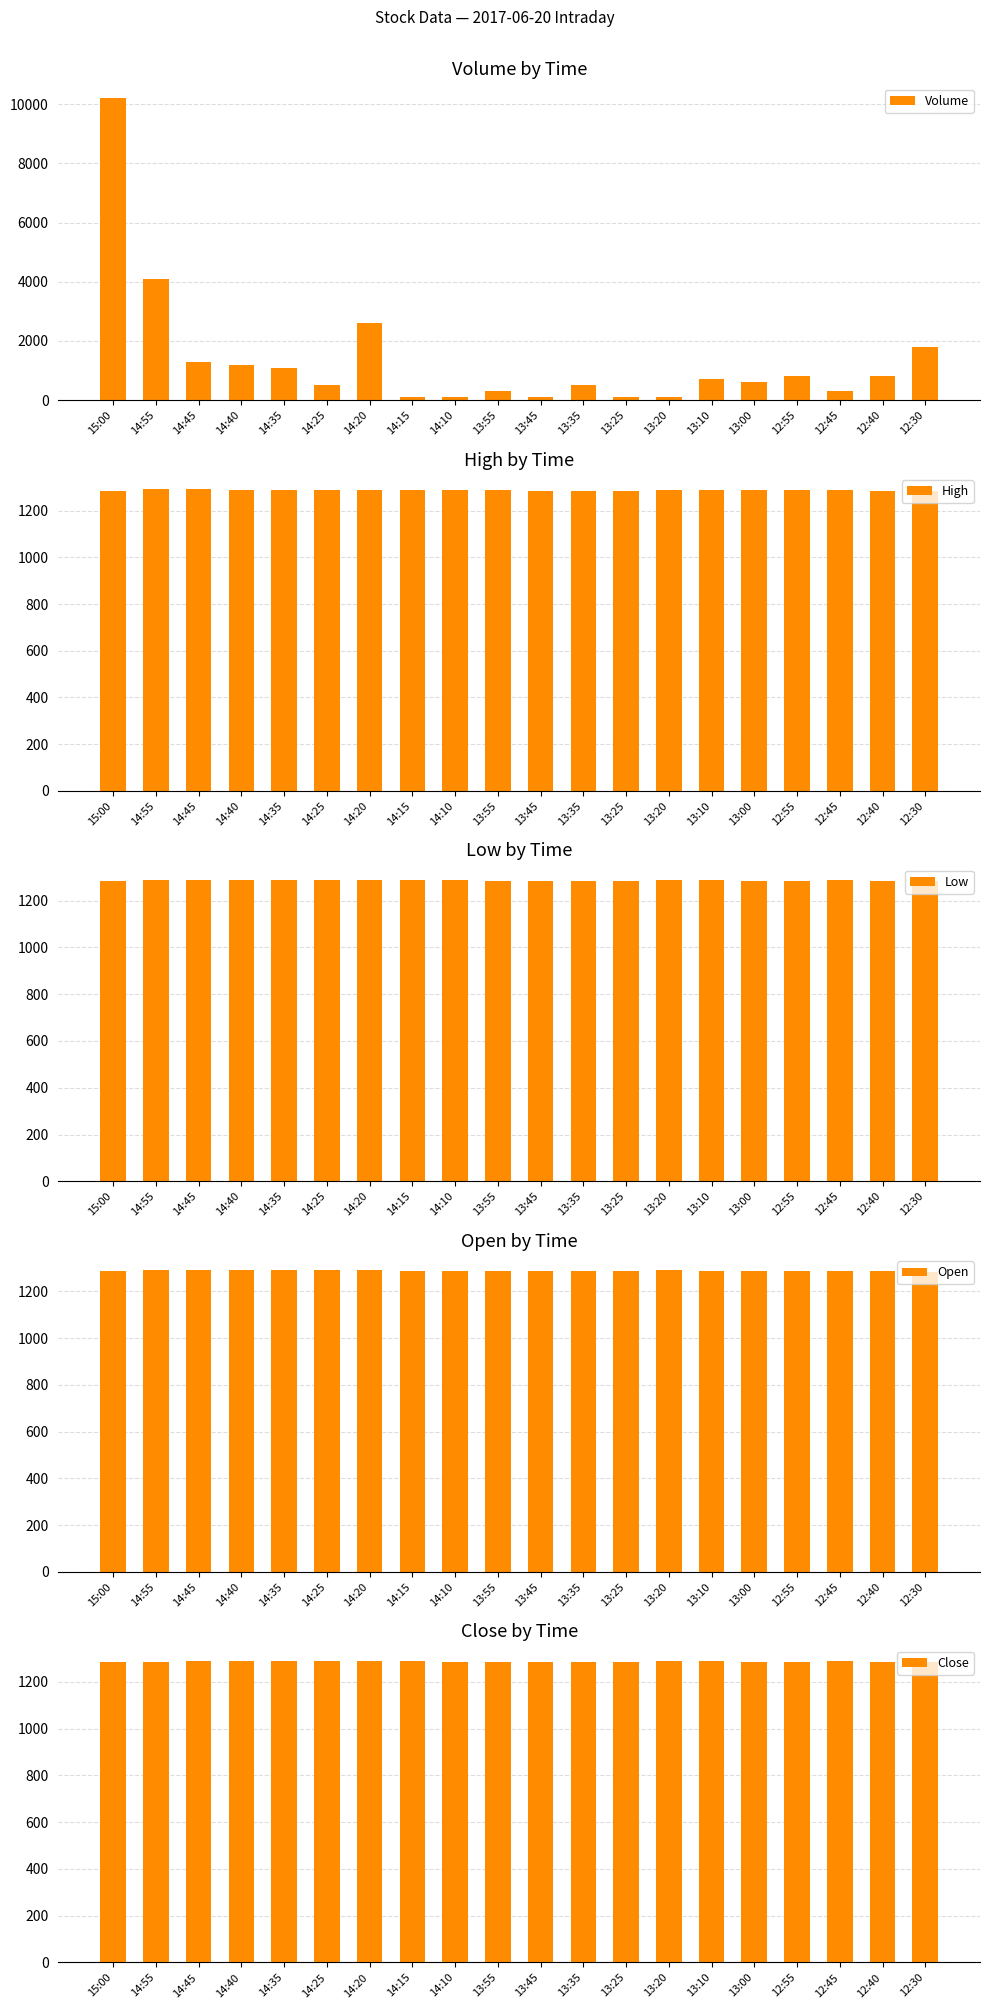

Reading right to left, transcribe all the data shown in this chart.

Volume: 12:30=1800	12:40=800	12:45=300	12:55=800	13:00=600	13:10=700	13:20=100	13:25=100	13:35=500	13:45=100	13:55=300	14:10=100	14:15=100	14:20=2600	14:25=500	14:35=1100	14:40=1200	14:45=1300	14:55=4100	15:00=10200
High: 12:30=1286	12:40=1285	12:45=1288	12:55=1287	13:00=1288	13:10=1289	13:20=1289	13:25=1286	13:35=1286	13:45=1285	13:55=1287	14:10=1287	14:15=1288	14:20=1290	14:25=1290	14:35=1289	14:40=1290	14:45=1292	14:55=1293	15:00=1286
Low: 12:30=1283	12:40=1285	12:45=1287	12:55=1286	13:00=1285	13:10=1288	13:20=1289	13:25=1286	13:35=1286	13:45=1285	13:55=1286	14:10=1287	14:15=1288	14:20=1289	14:25=1290	14:35=1288	14:40=1289	14:45=1290	14:55=1287	15:00=1286
Open: 12:30=1283	12:40=1285	12:45=1287	12:55=1287	13:00=1287	13:10=1288	13:20=1289	13:25=1286	13:35=1286	13:45=1285	13:55=1286	14:10=1287	14:15=1288	14:20=1289	14:25=1290	14:35=1289	14:40=1289	14:45=1290	14:55=1289	15:00=1286
Close: 12:30=1286	12:40=1285	12:45=1288	12:55=1286	13:00=1285	13:10=1289	13:20=1289	13:25=1286	13:35=1286	13:45=1285	13:55=1286	14:10=1287	14:15=1288	14:20=1290	14:25=1290	14:35=1288	14:40=1290	14:45=1290	14:55=1287	15:00=1286